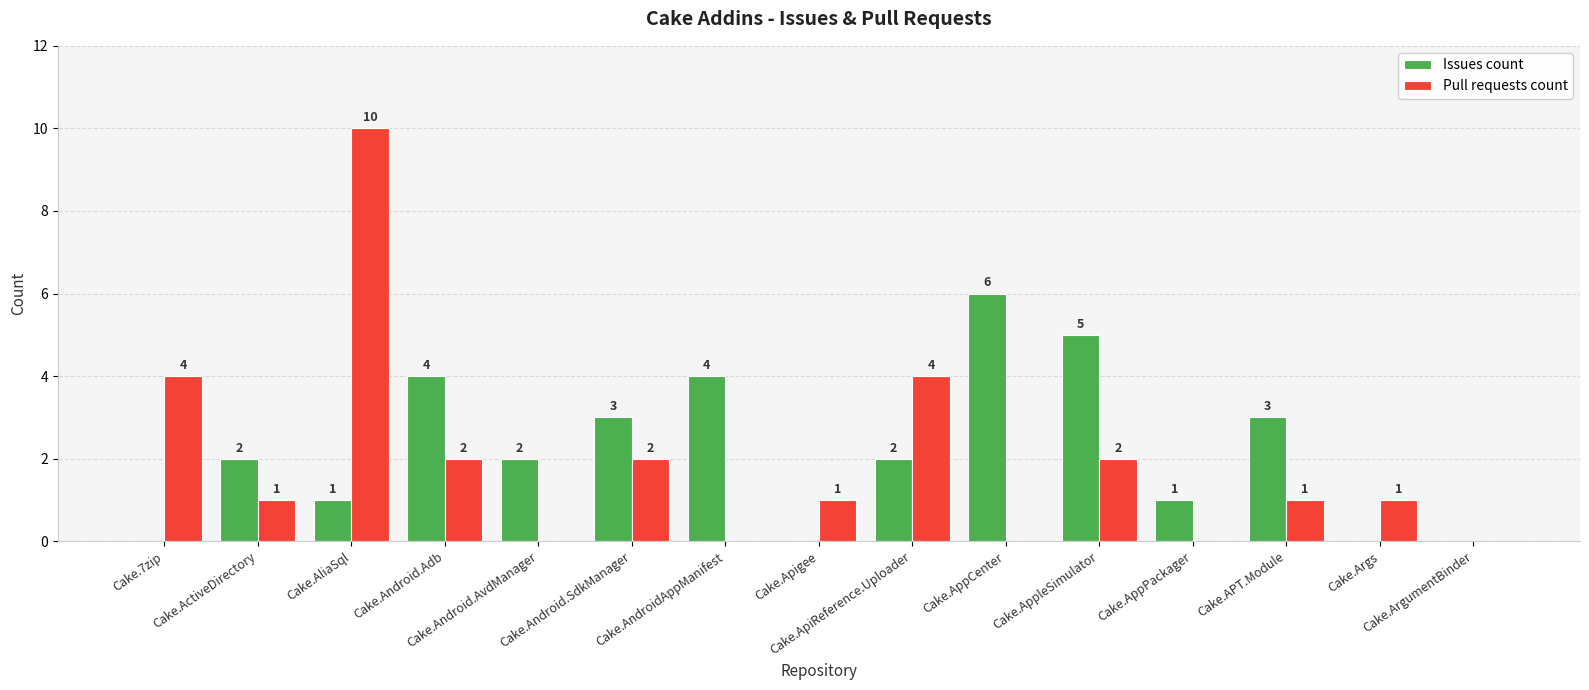

What is the spread (max minus min) of values at Cake.7zip?

4